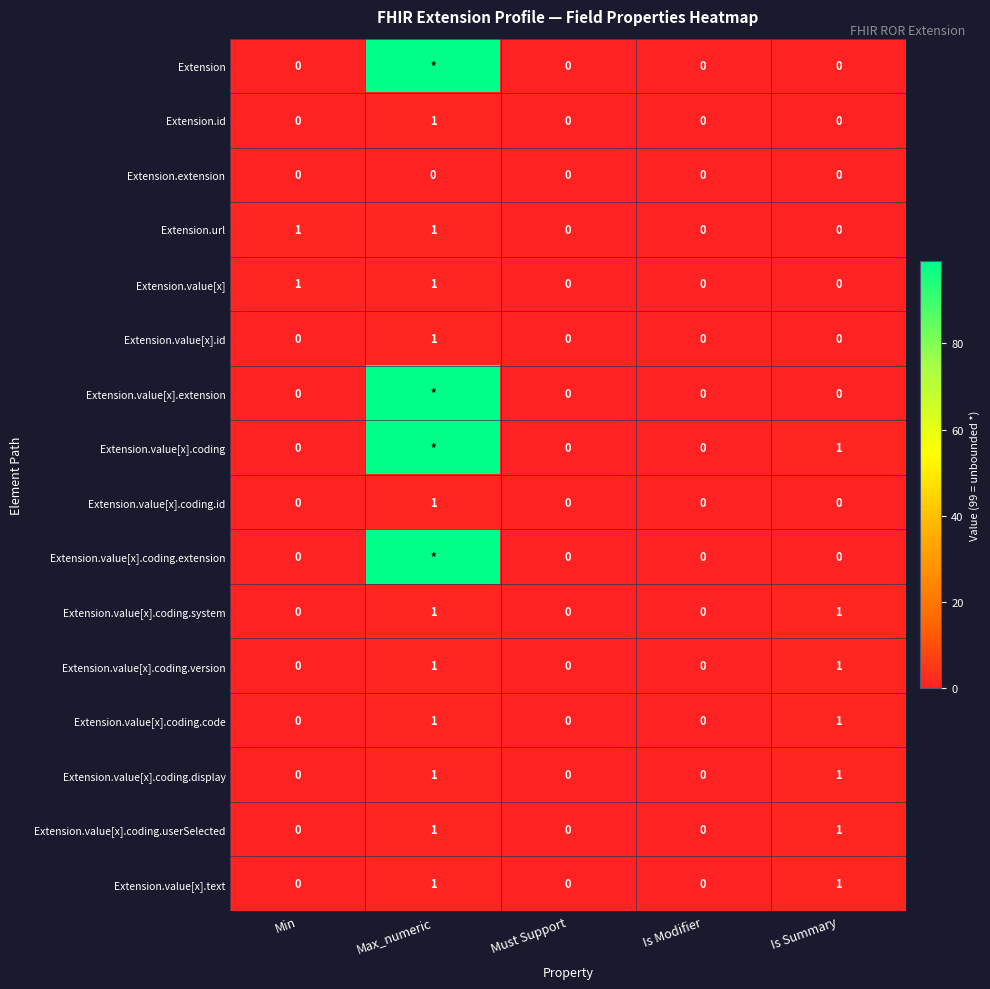

The Extension.value[x] series shows 0 at Must Support. True or false?

True